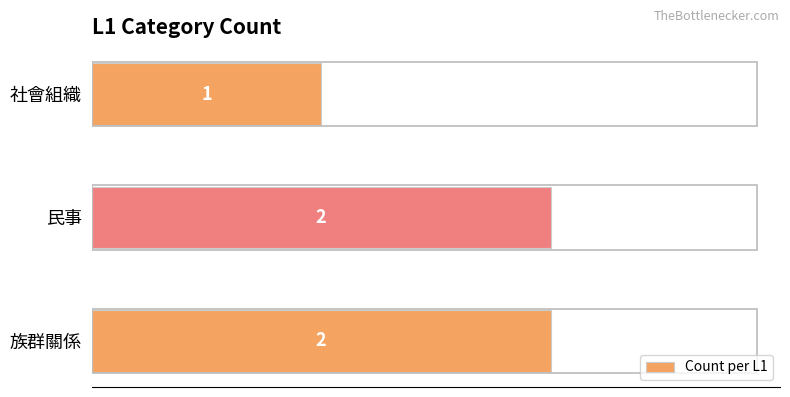

At which label is the value closest to 1?

社會組織